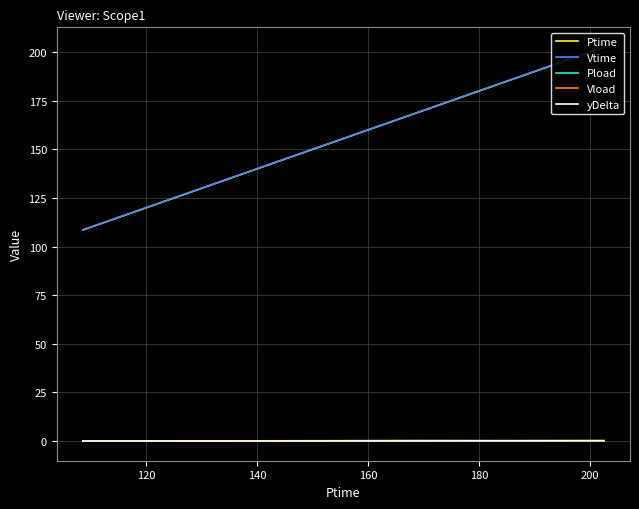

Which series has the widest spread of values?

Vtime